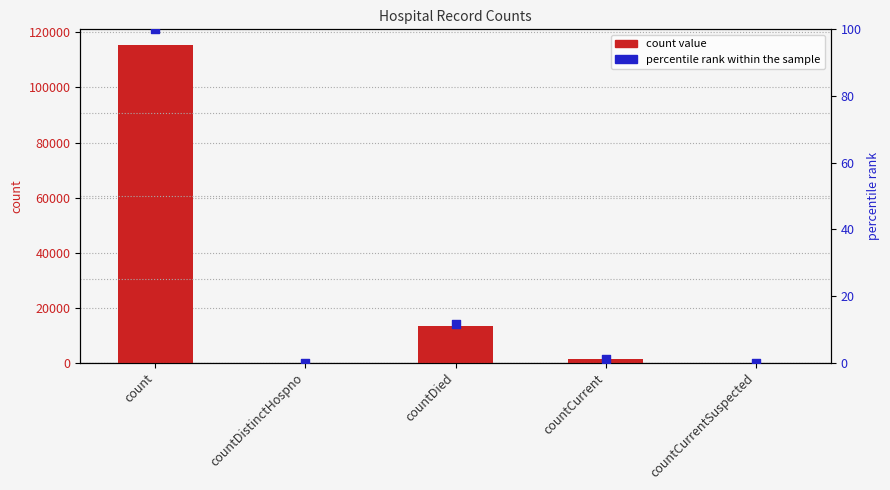

At which category is the sum across all series the highest?

count